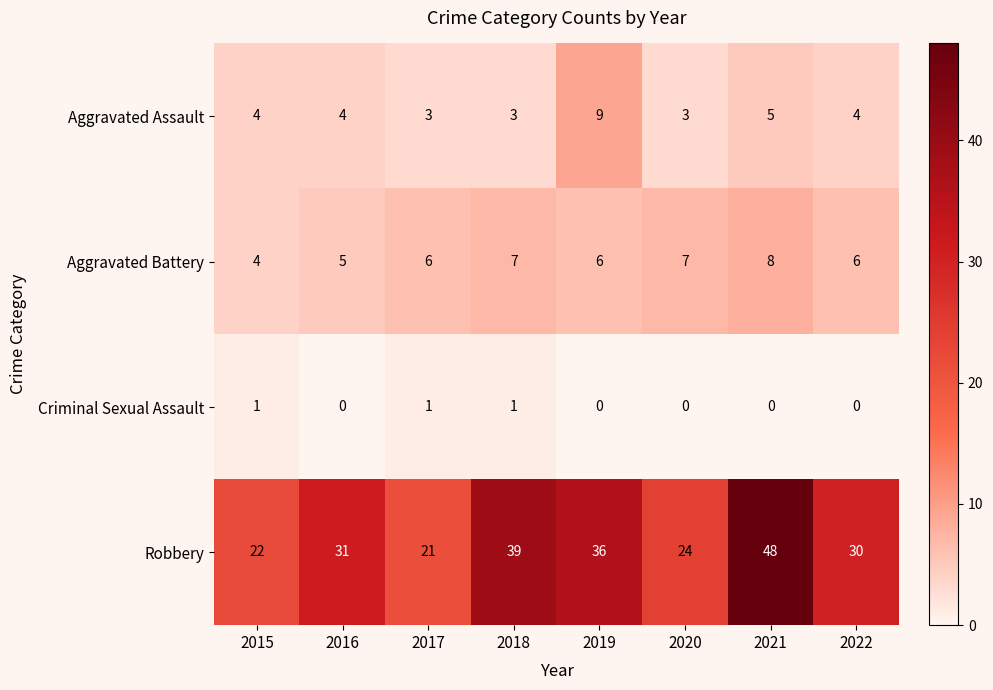

List the series in order of their peak value, lowest first.

Criminal Sexual Assault, Aggravated Battery, Aggravated Assault, Robbery